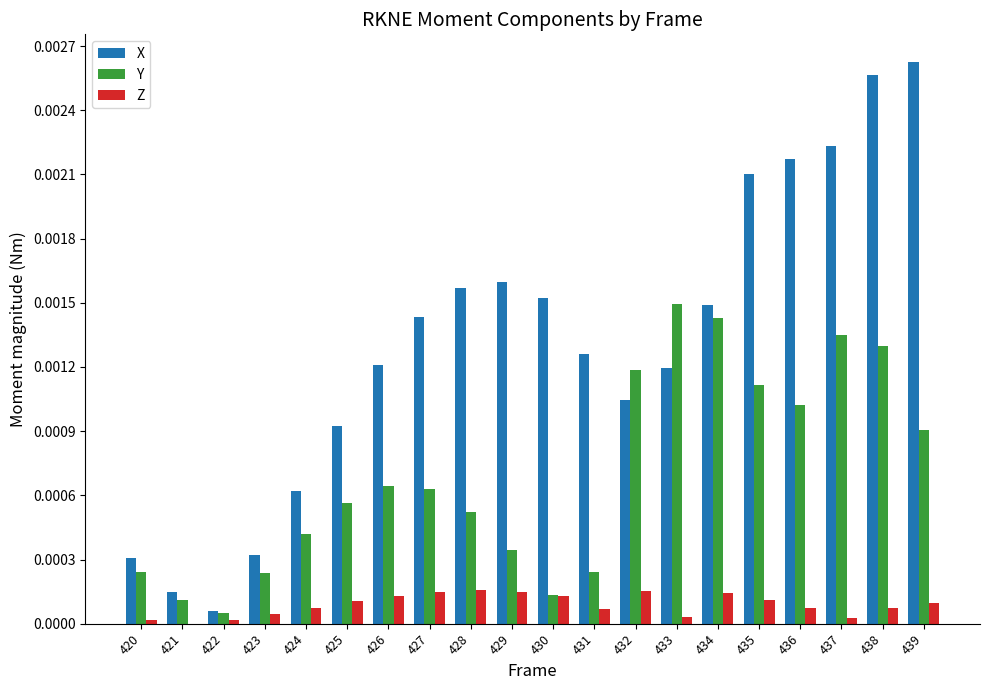

Is it true that Z equals 0.0 at 421?

True